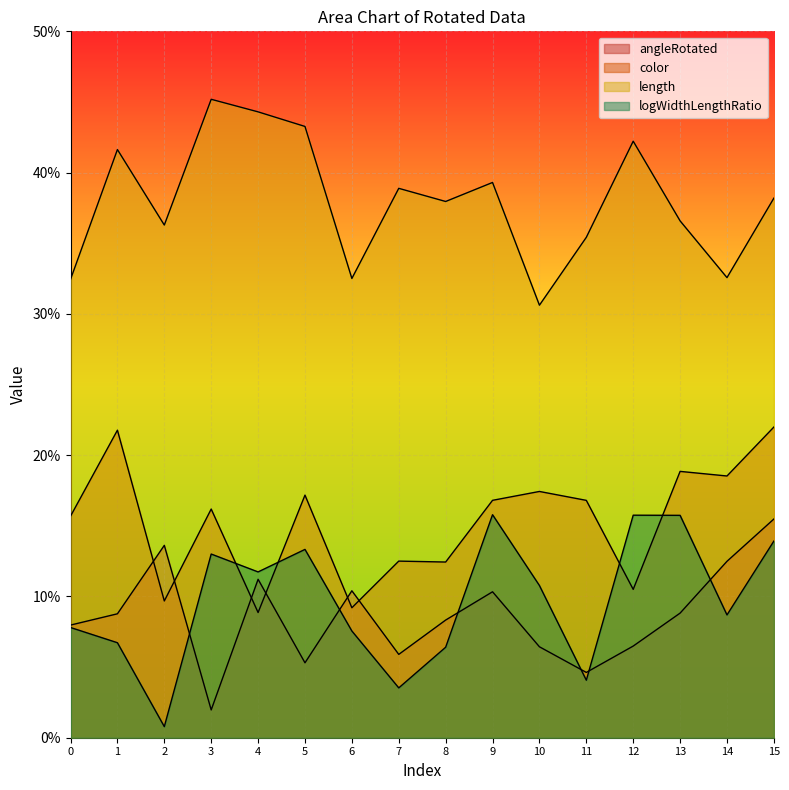

Rank the series by their maximum value, from lowest to highest.

angleRotated, logWidthLengthRatio, color, length